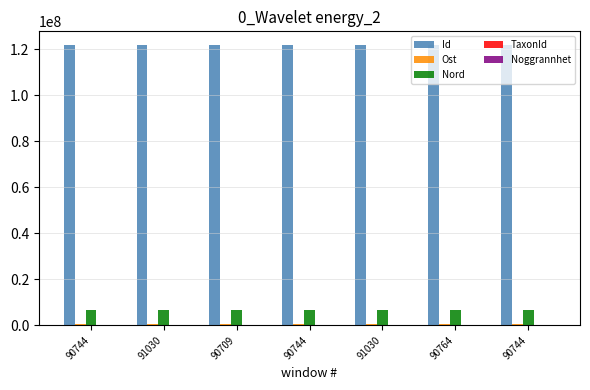

Are the bars grouped side by side (vs. stacked)?

Yes